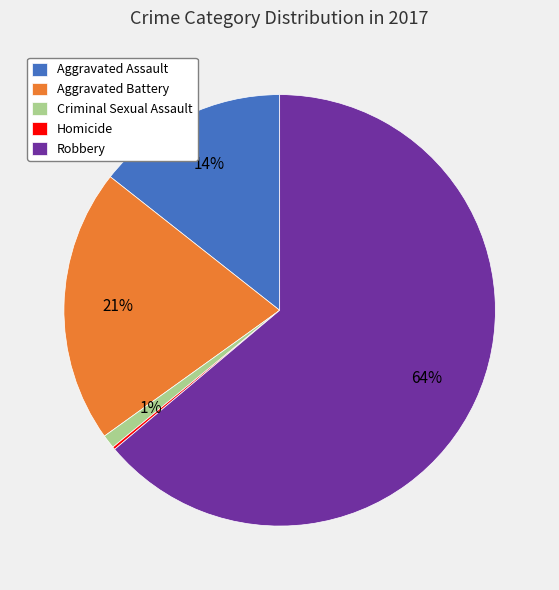

To the nearest percent, what is the average slice percentage?

20%